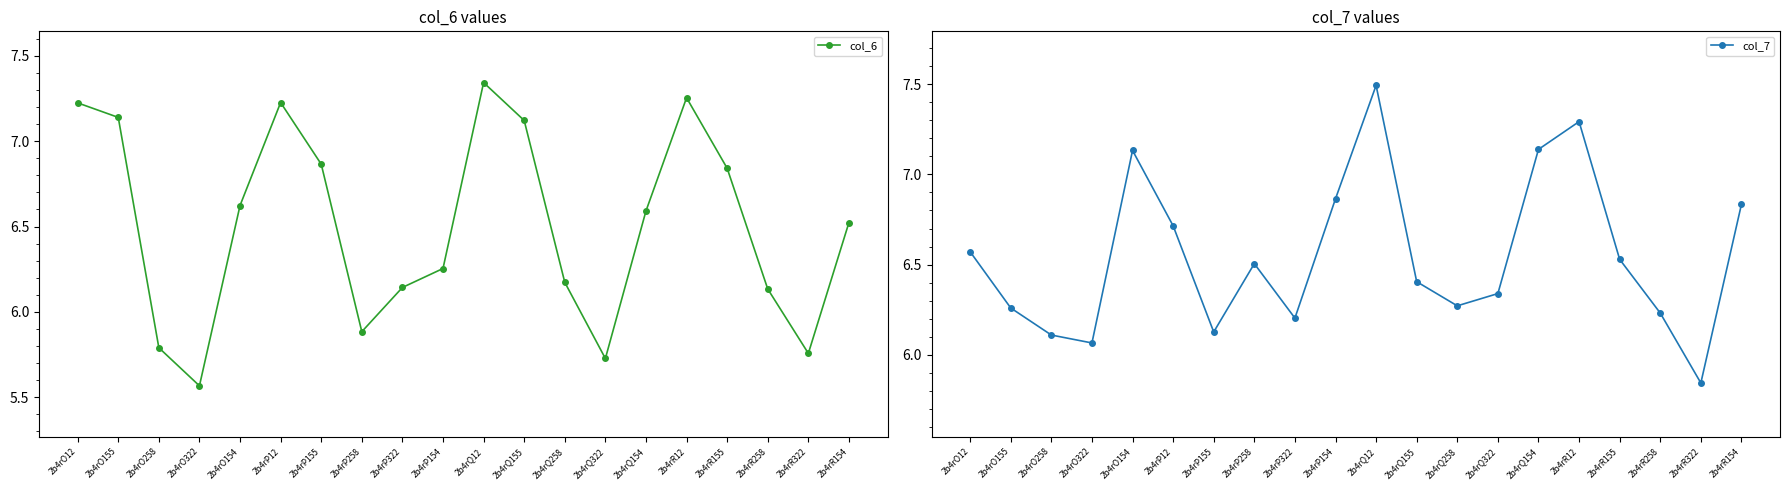

Is this an area chart (filled region under the line)?

No